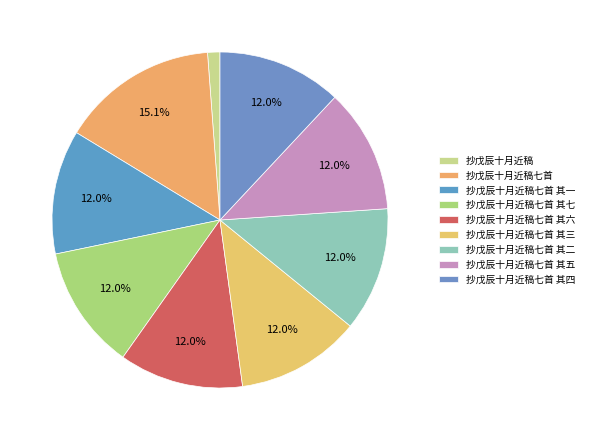

How many slices are in this pie chart?

9